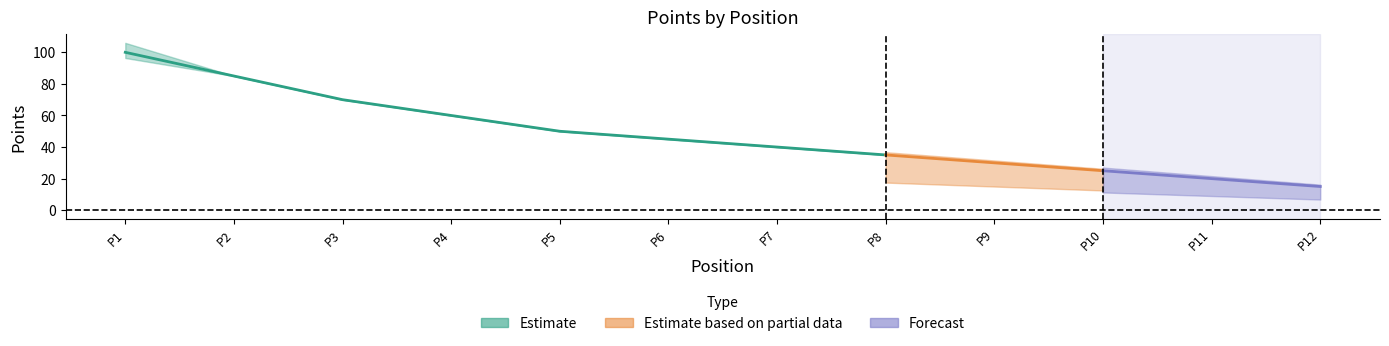

What is the greatest value displayed?

106